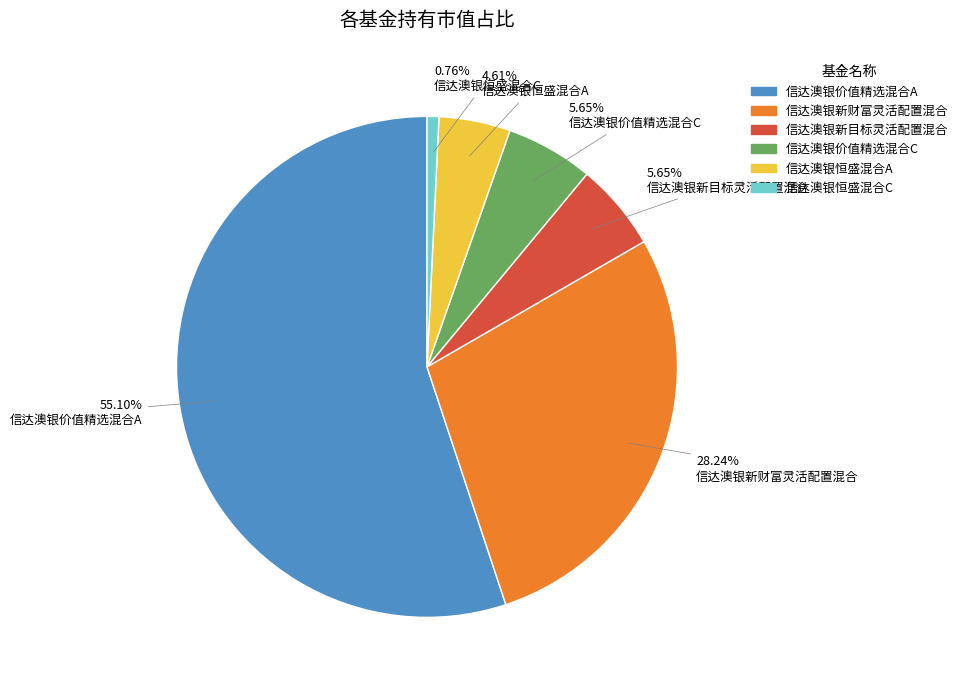

What percentage is the 信达澳银恒盛混合A slice, to the nearest percent?

5%